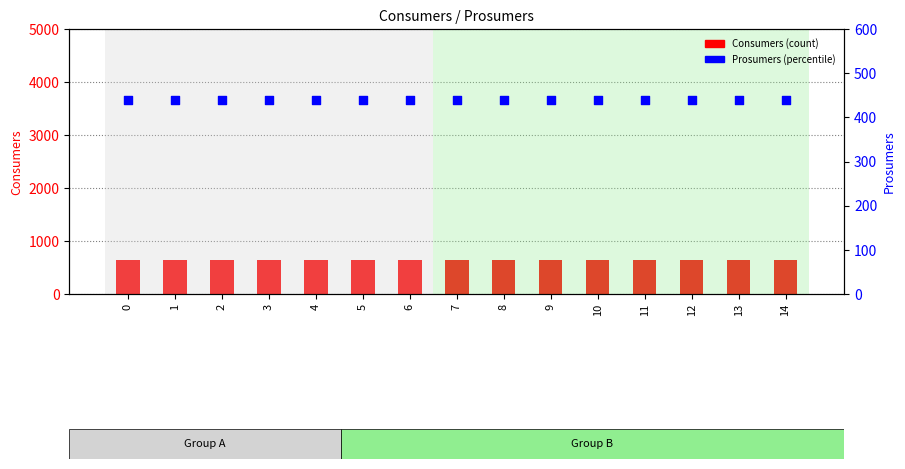

Which series has the largest Y range (max minus min)?

Consumers